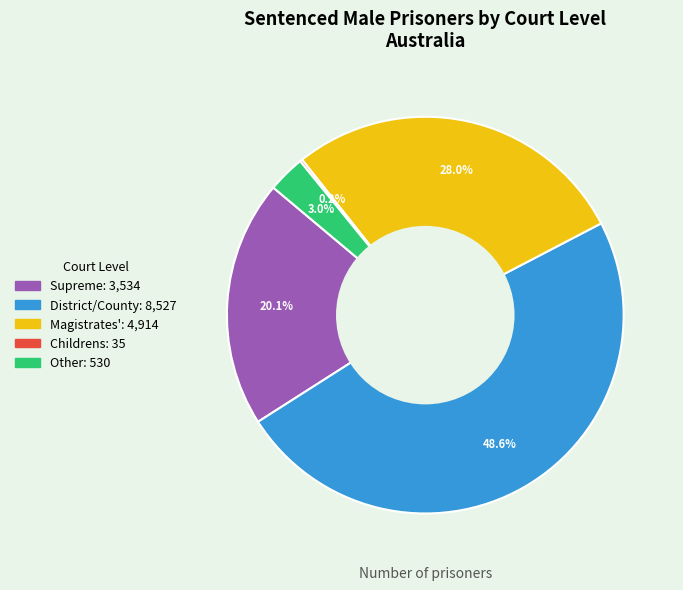

To the nearest percent, what percentage of the pie is District/County?

49%